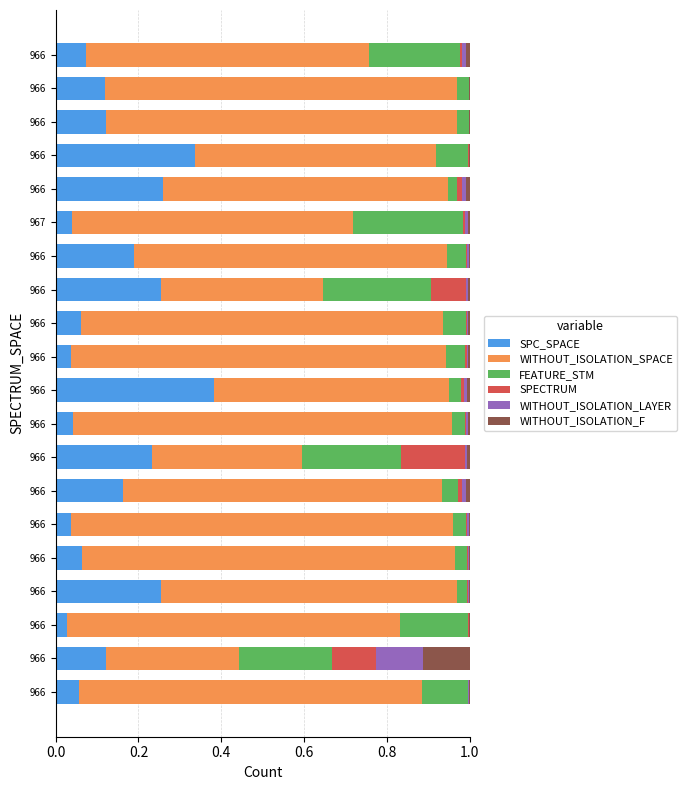

What are all the series names shown in the legend?

SPC_SPACE, WITHOUT_ISOLATION_SPACE, FEATURE_STM, SPECTRUM, WITHOUT_ISOLATION_LAYER, WITHOUT_ISOLATION_F